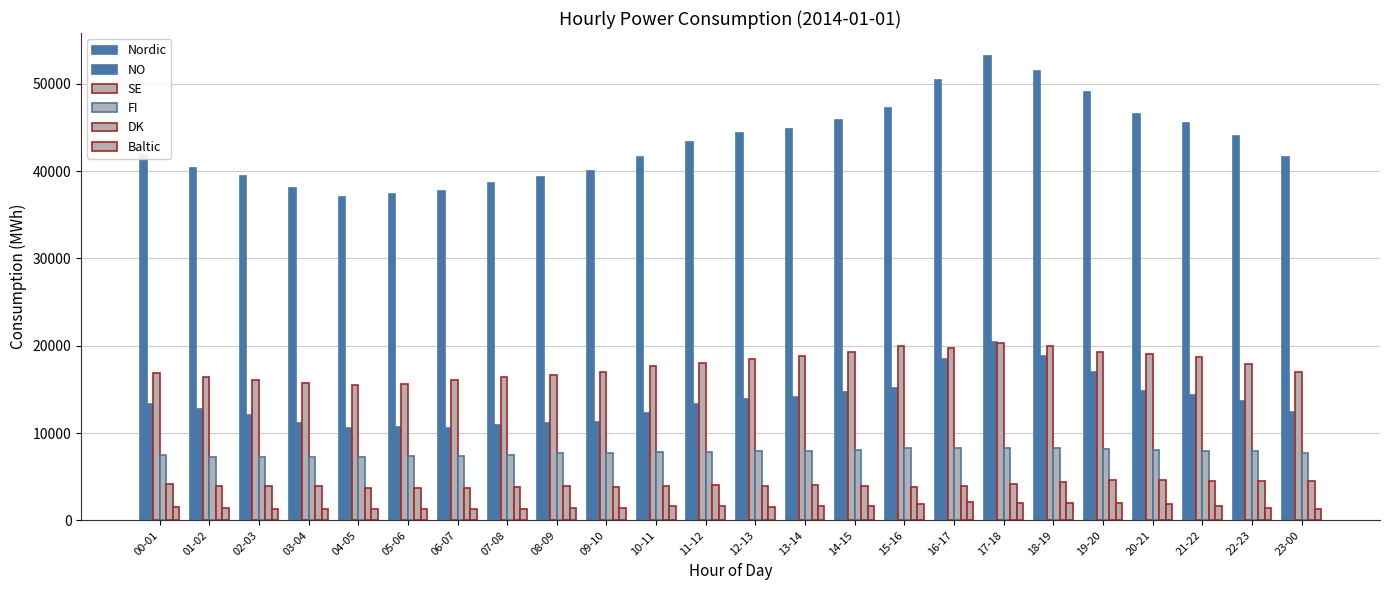

Reading left to right, list all the values displayed in this chart.

Nordic: 00-01=41845	01-02=40406	02-03=39429	03-04=38028	04-05=37073	05-06=37372	06-07=37707	07-08=38635	08-09=39347	09-10=39972	10-11=41635	11-12=43306	12-13=44357	13-14=44854	14-15=45910	15-16=47221	16-17=50407	17-18=53160	18-19=51517	19-20=49018	20-21=46541	21-22=45557	22-23=44005	23-00=41641
NO: 00-01=13352	01-02=12767	02-03=12060	03-04=11168	04-05=10598	05-06=10696	06-07=10630	07-08=10869	08-09=11157	09-10=11312	10-11=12255	11-12=13338	12-13=13944	13-14=14090	14-15=14684	15-16=15175	16-17=18498	17-18=20384	18-19=18803	19-20=16957	20-21=14858	21-22=14394	22-23=13645	23-00=12368
SE: 00-01=16916	01-02=16407	02-03=16124	03-04=15684	04-05=15530	05-06=15670	06-07=16031	07-08=16406	08-09=16613	09-10=17033	10-11=17684	11-12=18017	12-13=18522	13-14=18816	14-15=19260	15-16=19991	16-17=19699	17-18=20290	18-19=20017	19-20=19318	20-21=19032	21-22=18693	22-23=17907	23-00=16983
FI: 00-01=7456	01-02=7306	02-03=7264	03-04=7231	04-05=7270	05-06=7339	06-07=7384	07-08=7533	08-09=7667	09-10=7766	10-11=7796	11-12=7871	12-13=7922	13-14=7938	14-15=8040	15-16=8281	16-17=8290	17-18=8329	18-19=8296	19-20=8163	20-21=8070	21-22=7992	22-23=7900	23-00=7757
DK: 00-01=4121	01-02=3925	02-03=3980	03-04=3946	04-05=3675	05-06=3664	06-07=3662	07-08=3827	08-09=3908	09-10=3860	10-11=3900	11-12=4081	12-13=3967	13-14=4009	14-15=3928	15-16=3773	16-17=3919	17-18=4156	18-19=4401	19-20=4580	20-21=4581	21-22=4478	22-23=4551	23-00=4533
Baltic: 00-01=1531	01-02=1414	02-03=1326	03-04=1274	04-05=1276	05-06=1246	06-07=1315	07-08=1313	08-09=1372	09-10=1405	10-11=1589	11-12=1626	12-13=1576	13-14=1613	14-15=1637	15-16=1869	16-17=2070	17-18=2030	18-19=2041	19-20=1952	20-21=1846	21-22=1586	22-23=1384	23-00=1275